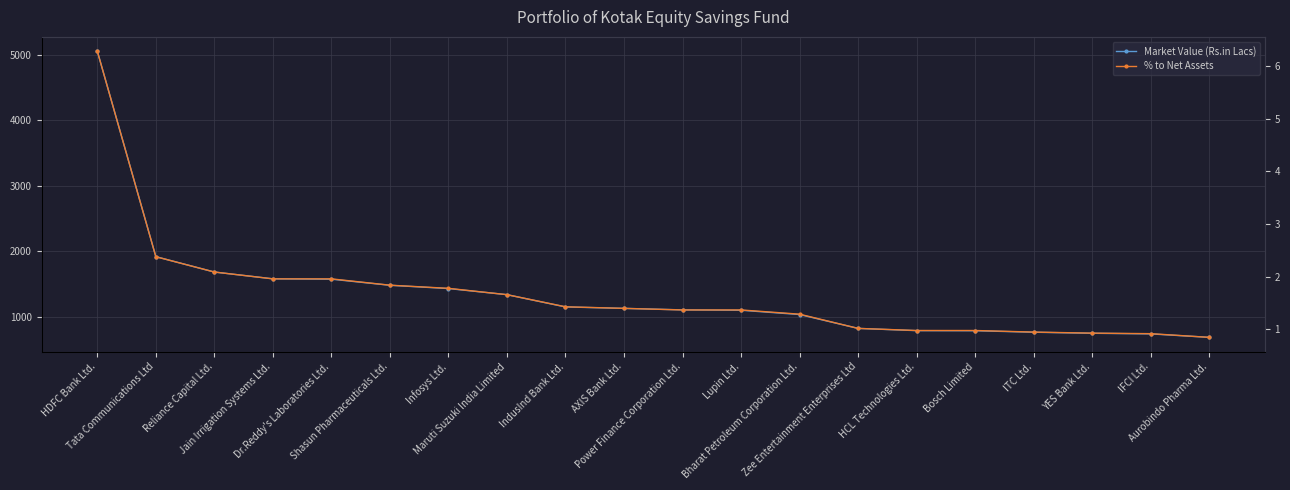

What is the difference between the maximum and minimum values in the % to Net Assets series?

5.4